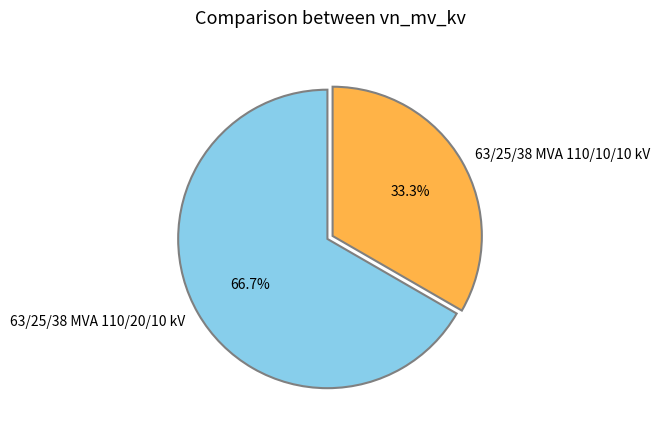

To the nearest percent, what is the average slice percentage?

50%